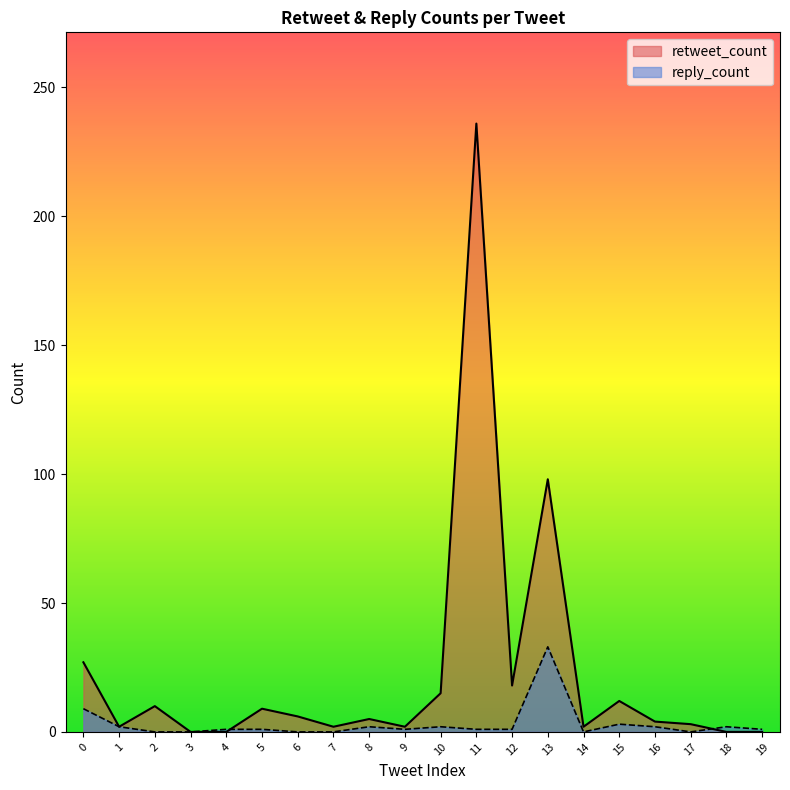

How many interior local peaks does the retweet_count series have?

6